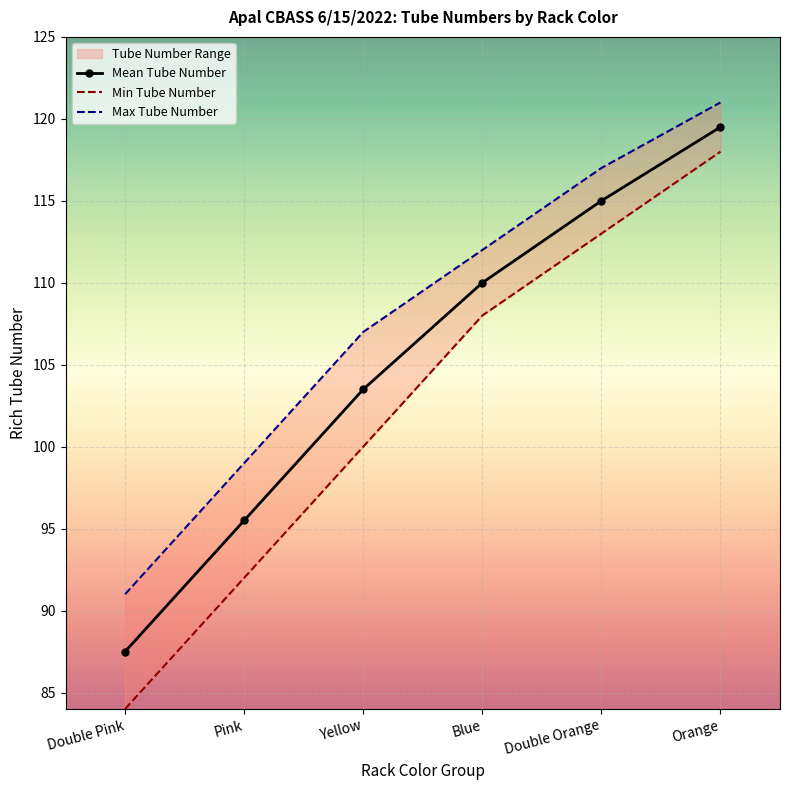

What is the value of the Mean Tube Number point at the 6th from the left?

119.5